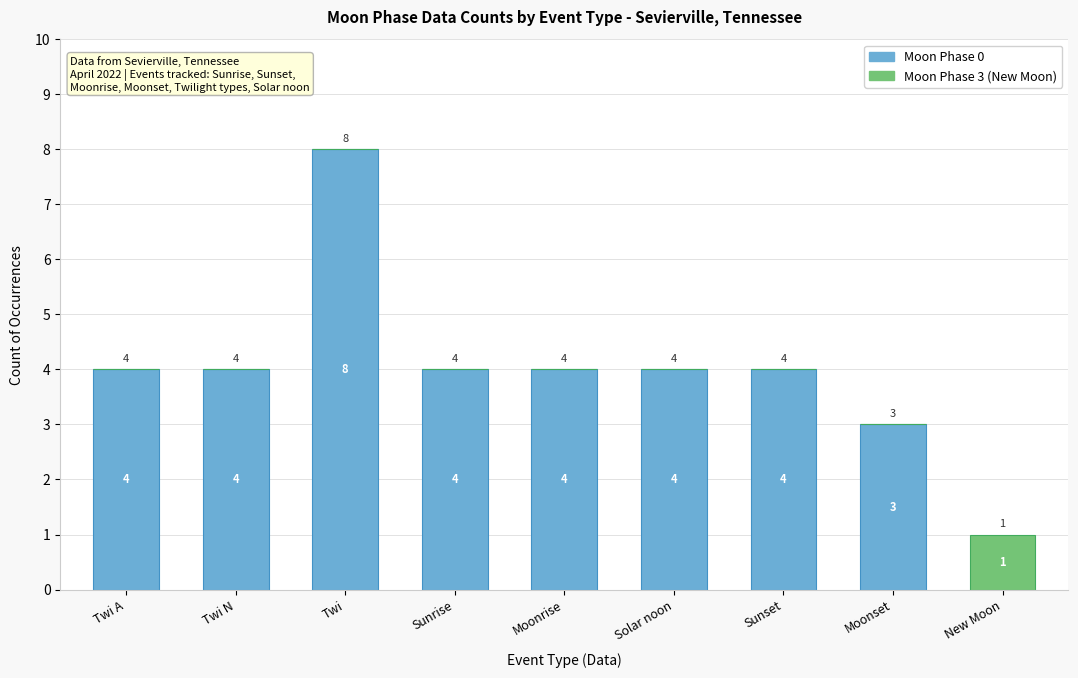

How many series are shown in this chart?

2